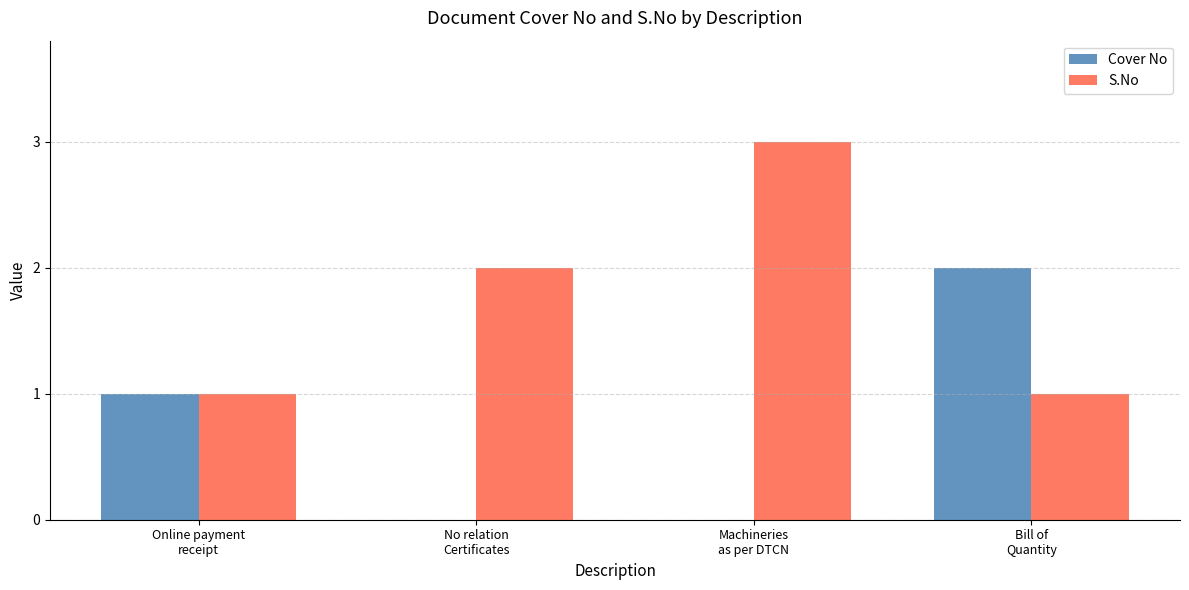

What is the maximum value shown in the chart?

3